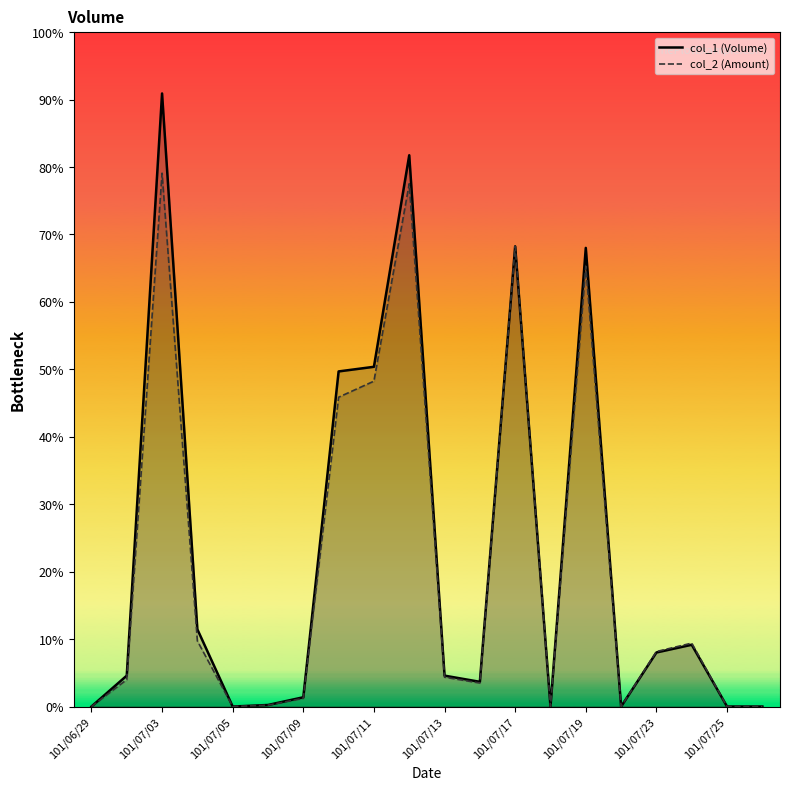

How many categories are shown in the chart?

20